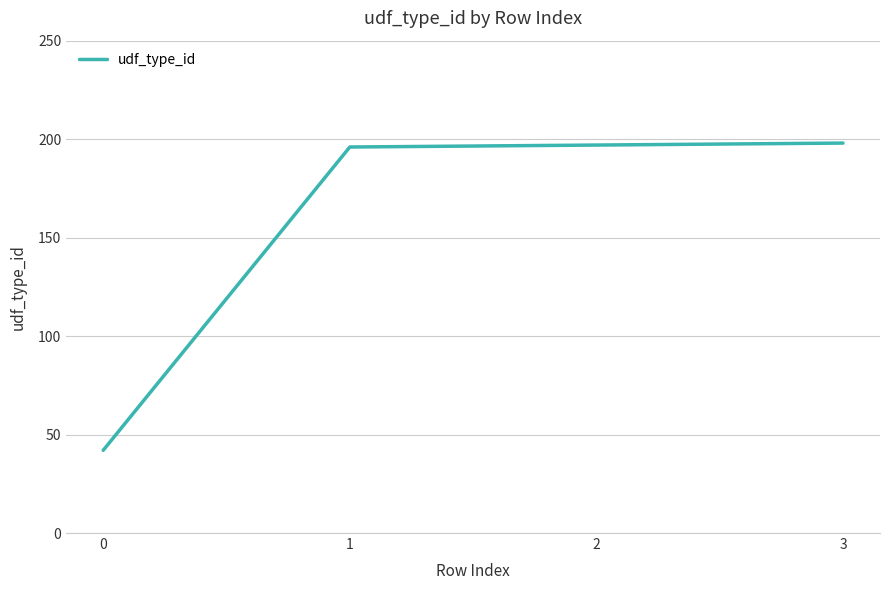

Does the chart display data point markers on the line(s)?

No